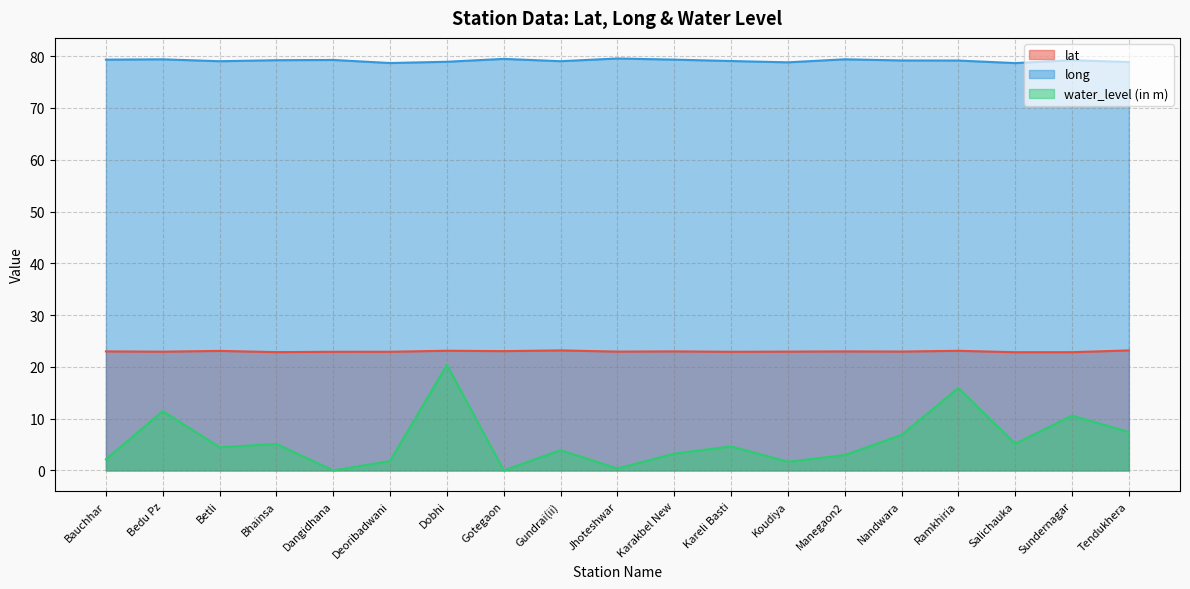

Is the value of water_level (in m) at Salichauka greater than the value of long at Ramkhiria?

No